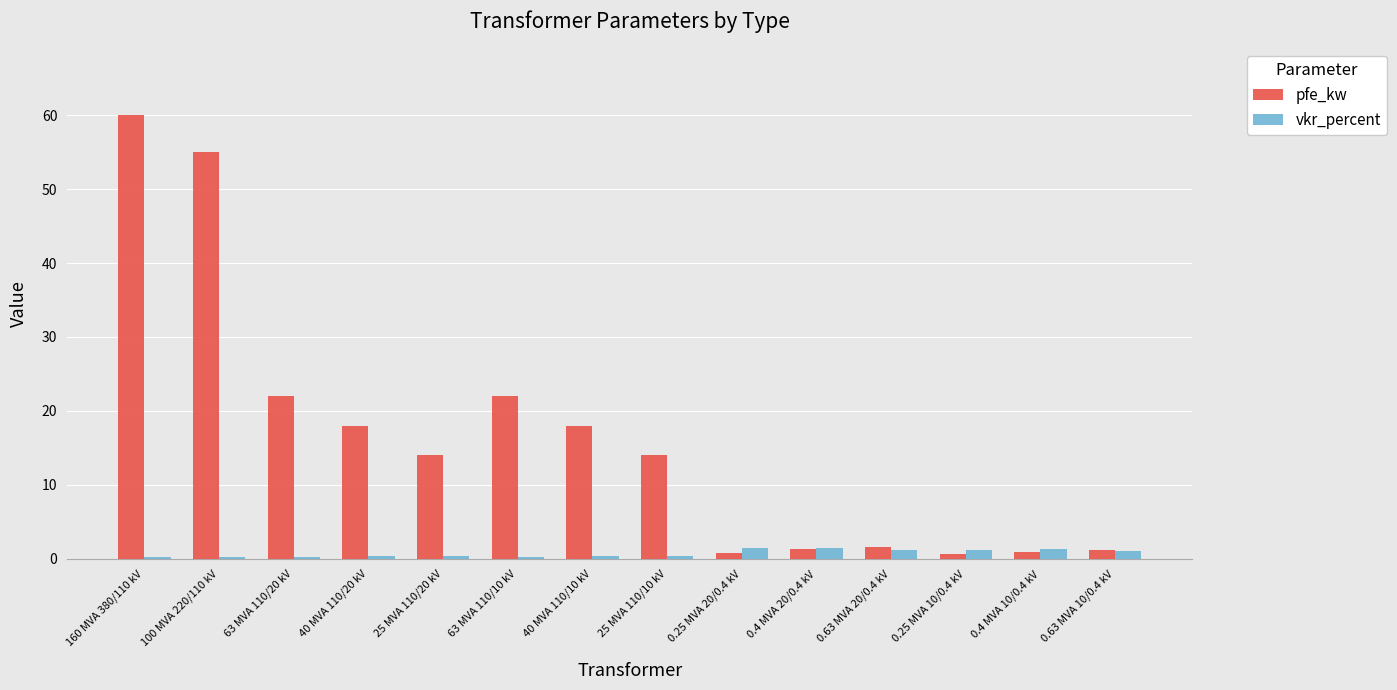

List the series in order of their overall mean, lowest first.

vkr_percent, pfe_kw